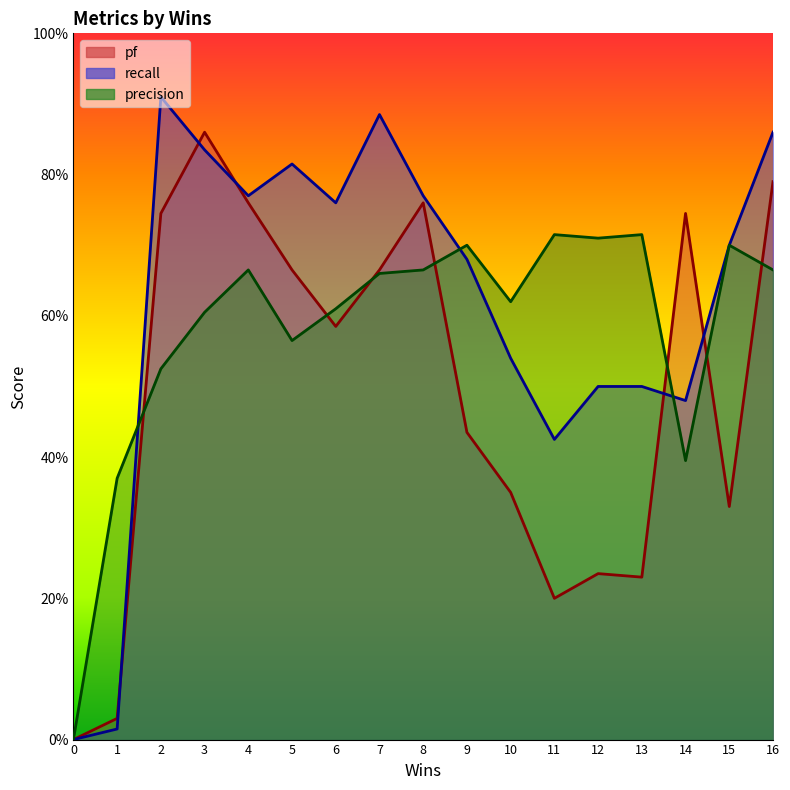

How many intersections are there between recall and pf?

5